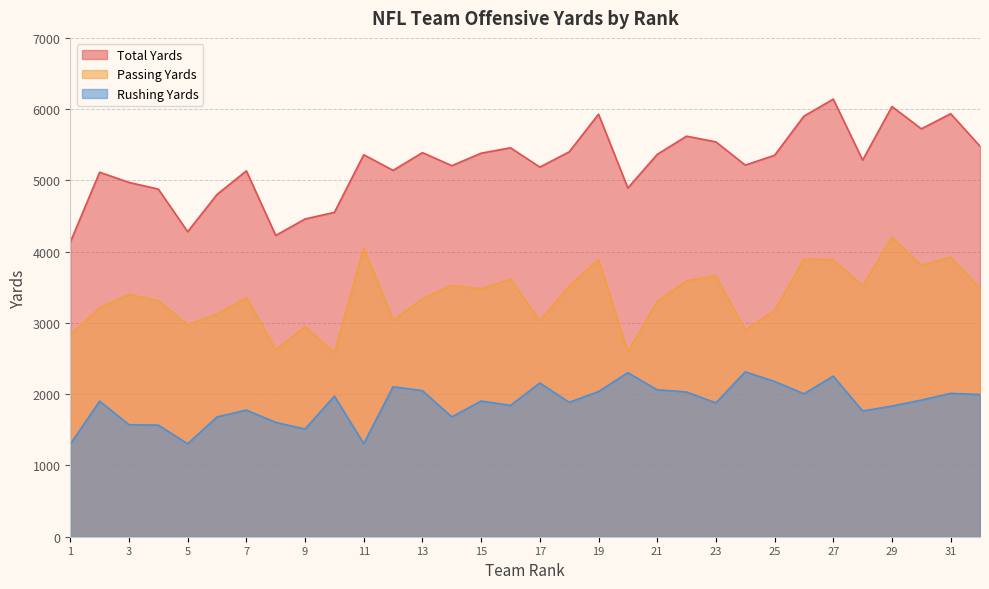

What is the spread (max minus min) of values at 1?

2835